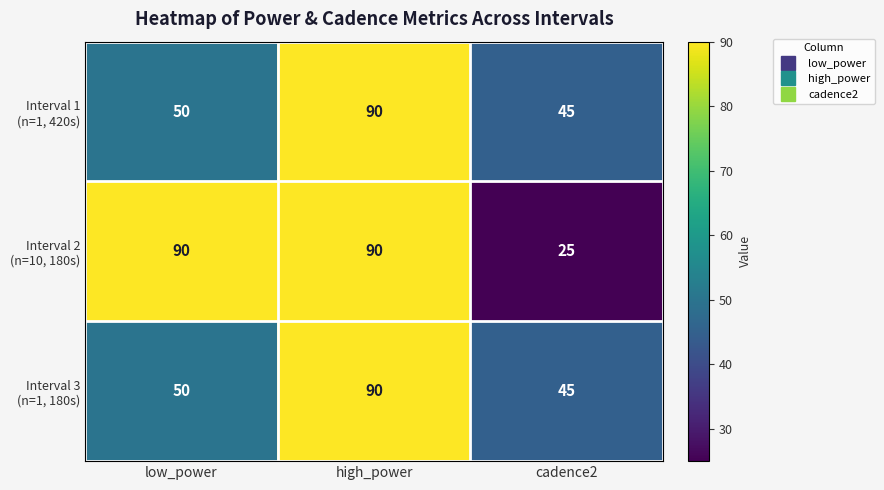

How many series are shown in this chart?

3